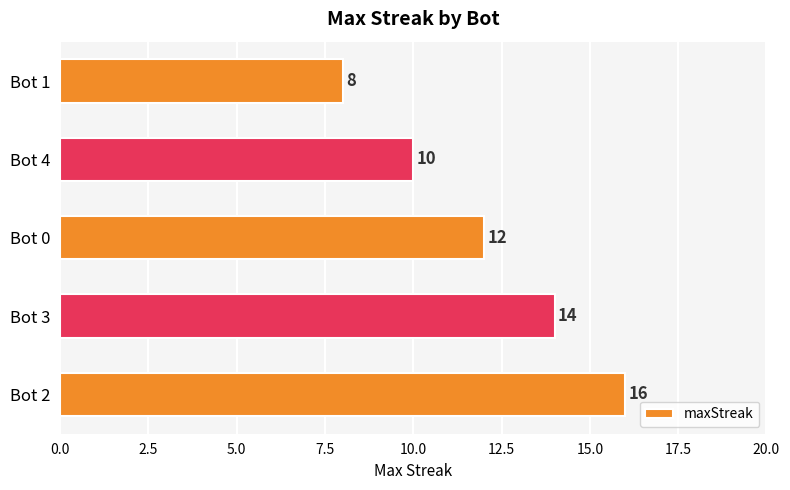

What is the sum of all values?

60